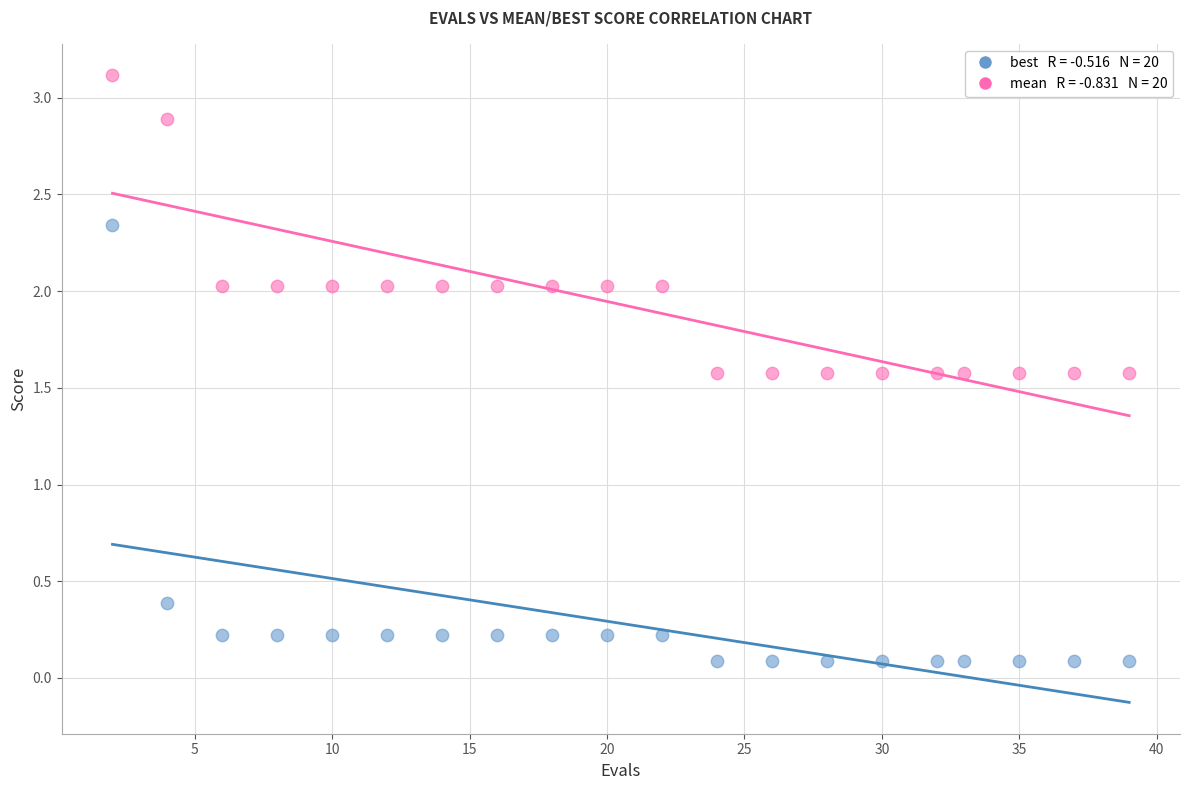

Across all data points, what is the range of X values (max minus min)?

37.0